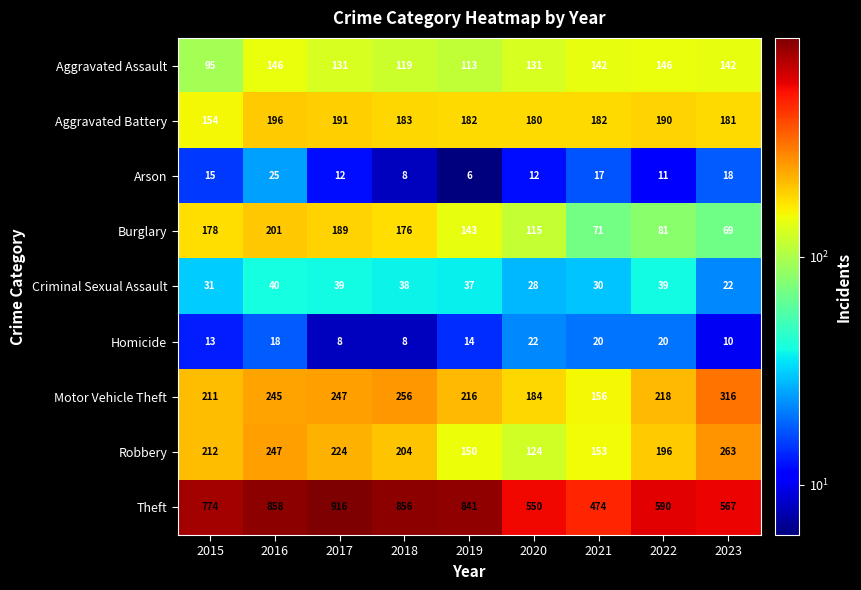

Is the value of Arson at 2015 greater than the value of Burglary at 2021?

No